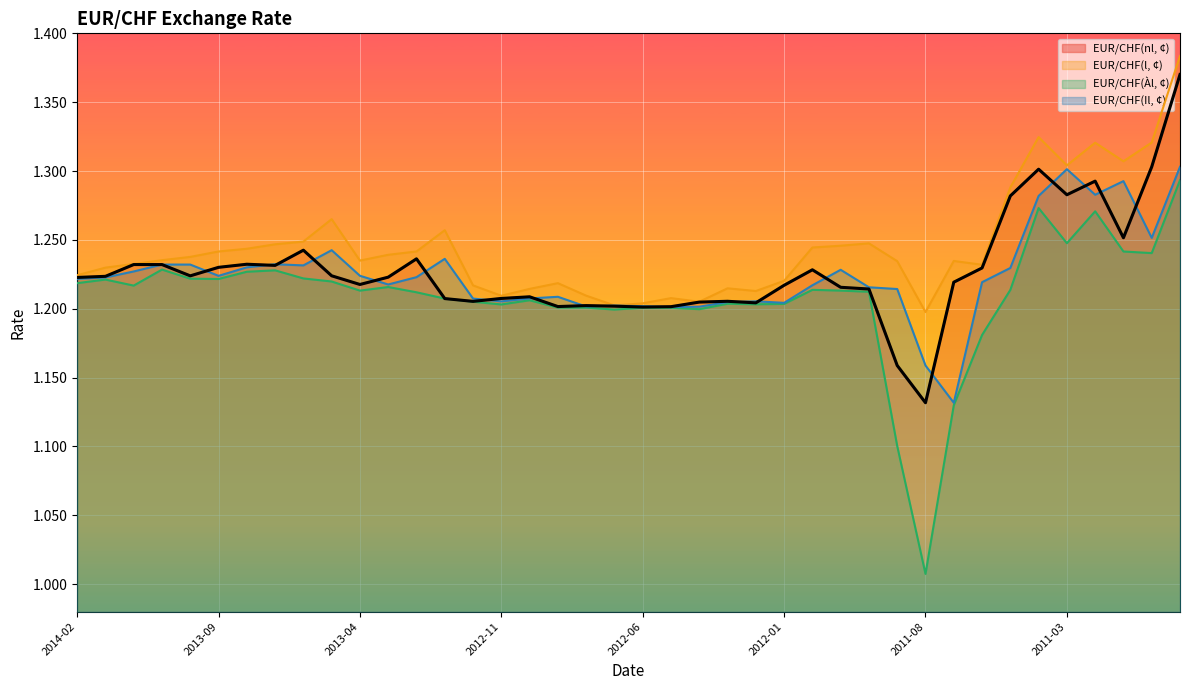

Reading left to right, list all the values displayed in this chart.

EUR/CHF(nl, ¢): 2014-02=1.2	2014-01=1.2	2013-12=1.2	2013-11=1.2	2013-10=1.2	2013-09=1.2	2013-08=1.2	2013-07=1.2	2013-06=1.2	2013-05=1.2	2013-04=1.2	2013-03=1.2	2013-02=1.2	2013-01=1.2	2012-12=1.2	2012-11=1.2	2012-10=1.2	2012-09=1.2	2012-08=1.2	2012-07=1.2	2012-06=1.2	2012-05=1.2	2012-04=1.2	2012-03=1.2	2012-02=1.2	2012-01=1.2	2011-12=1.2	2011-11=1.2	2011-10=1.2	2011-09=1.2	2011-08=1.1	2011-07=1.2	2011-06=1.2	2011-05=1.3	2011-04=1.3	2011-03=1.3	2011-02=1.3	2011-01=1.3	2010-12=1.3	2010-11=1.4
EUR/CHF(l, ¢): 2014-02=1.2	2014-01=1.2	2013-12=1.2	2013-11=1.2	2013-10=1.2	2013-09=1.2	2013-08=1.2	2013-07=1.2	2013-06=1.2	2013-05=1.3	2013-04=1.2	2013-03=1.2	2013-02=1.2	2013-01=1.3	2012-12=1.2	2012-11=1.2	2012-10=1.2	2012-09=1.2	2012-08=1.2	2012-07=1.2	2012-06=1.2	2012-05=1.2	2012-04=1.2	2012-03=1.2	2012-02=1.2	2012-01=1.2	2011-12=1.2	2011-11=1.2	2011-10=1.2	2011-09=1.2	2011-08=1.2	2011-07=1.2	2011-06=1.2	2011-05=1.3	2011-04=1.3	2011-03=1.3	2011-02=1.3	2011-01=1.3	2010-12=1.3	2010-11=1.4
EUR/CHF(Àl, ¢): 2014-02=1.2	2014-01=1.2	2013-12=1.2	2013-11=1.2	2013-10=1.2	2013-09=1.2	2013-08=1.2	2013-07=1.2	2013-06=1.2	2013-05=1.2	2013-04=1.2	2013-03=1.2	2013-02=1.2	2013-01=1.2	2012-12=1.2	2012-11=1.2	2012-10=1.2	2012-09=1.2	2012-08=1.2	2012-07=1.2	2012-06=1.2	2012-05=1.2	2012-04=1.2	2012-03=1.2	2012-02=1.2	2012-01=1.2	2011-12=1.2	2011-11=1.2	2011-10=1.2	2011-09=1.1	2011-08=1.0	2011-07=1.1	2011-06=1.2	2011-05=1.2	2011-04=1.3	2011-03=1.2	2011-02=1.3	2011-01=1.2	2010-12=1.2	2010-11=1.3
EUR/CHF(Il, ¢): 2014-02=1.2	2014-01=1.2	2013-12=1.2	2013-11=1.2	2013-10=1.2	2013-09=1.2	2013-08=1.2	2013-07=1.2	2013-06=1.2	2013-05=1.2	2013-04=1.2	2013-03=1.2	2013-02=1.2	2013-01=1.2	2012-12=1.2	2012-11=1.2	2012-10=1.2	2012-09=1.2	2012-08=1.2	2012-07=1.2	2012-06=1.2	2012-05=1.2	2012-04=1.2	2012-03=1.2	2012-02=1.2	2012-01=1.2	2011-12=1.2	2011-11=1.2	2011-10=1.2	2011-09=1.2	2011-08=1.2	2011-07=1.1	2011-06=1.2	2011-05=1.2	2011-04=1.3	2011-03=1.3	2011-02=1.3	2011-01=1.3	2010-12=1.3	2010-11=1.3